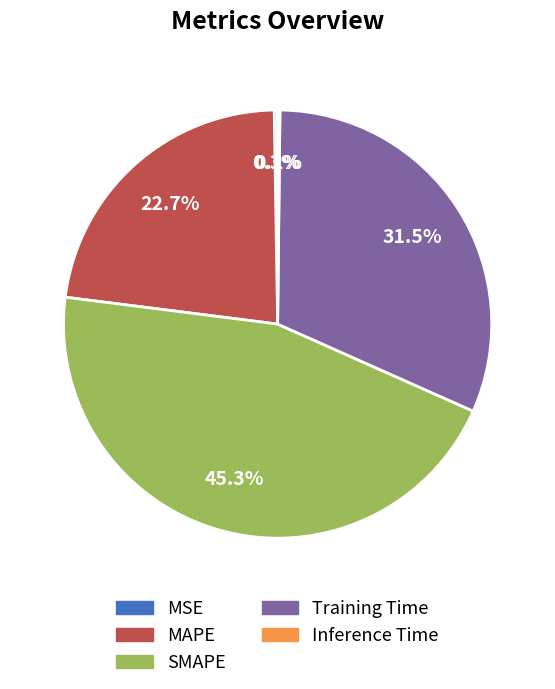

Is there a majority slice in this chart?

No